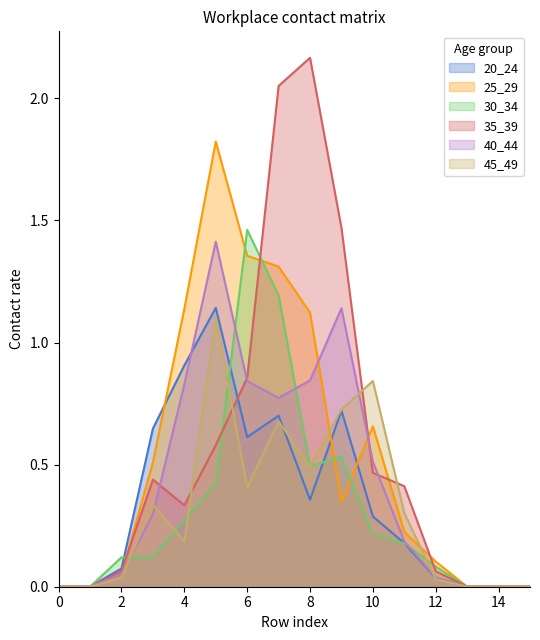

The value of 35_39 at 15 is 0.0. True or false?

True